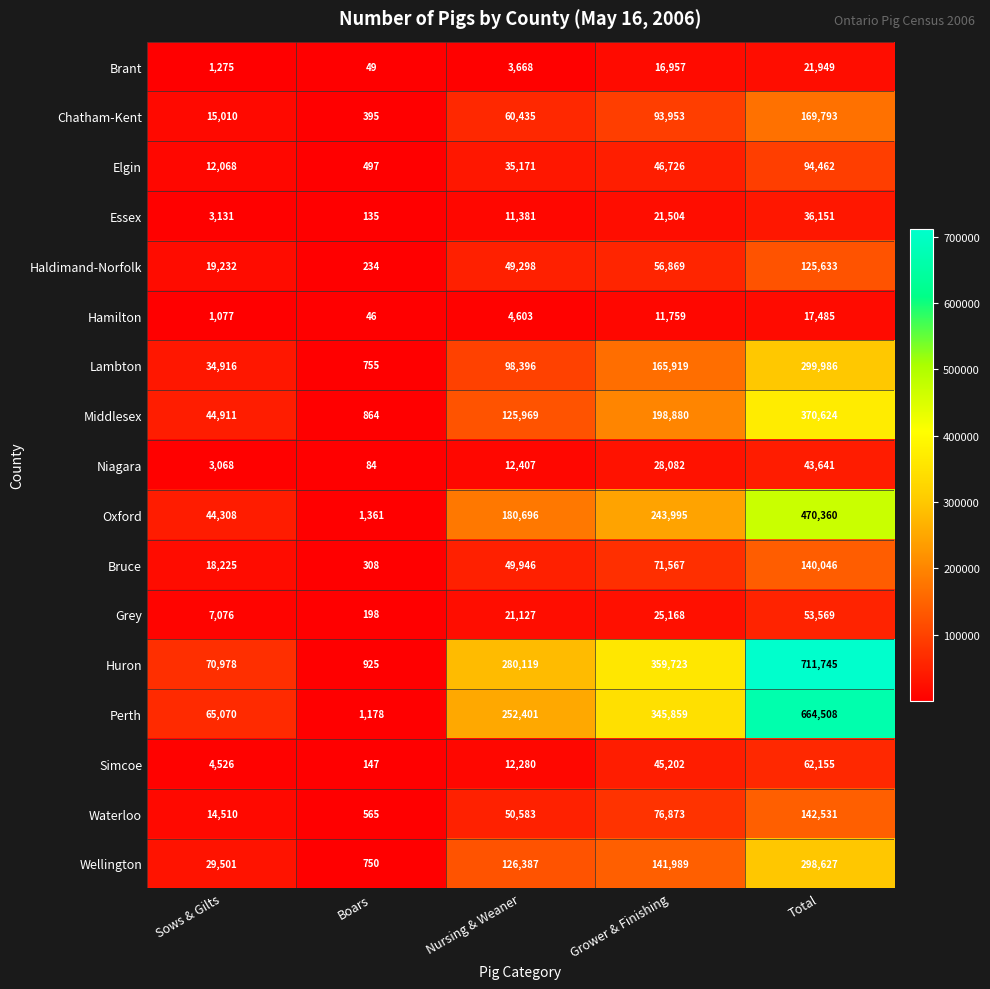

What is the total value across all series at Boars?

8491